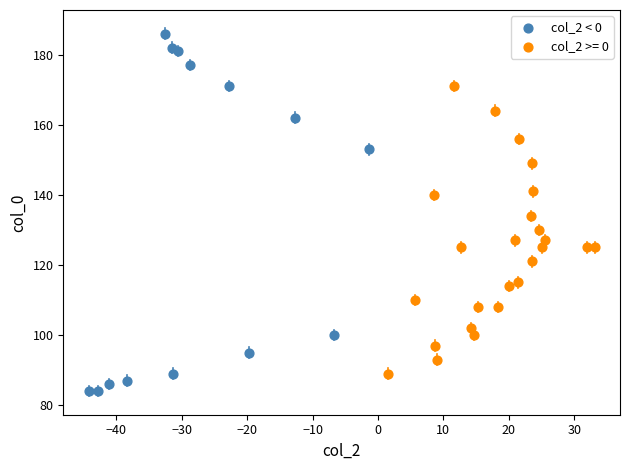

Which series contains the lowest Y value?

col_2 < 0